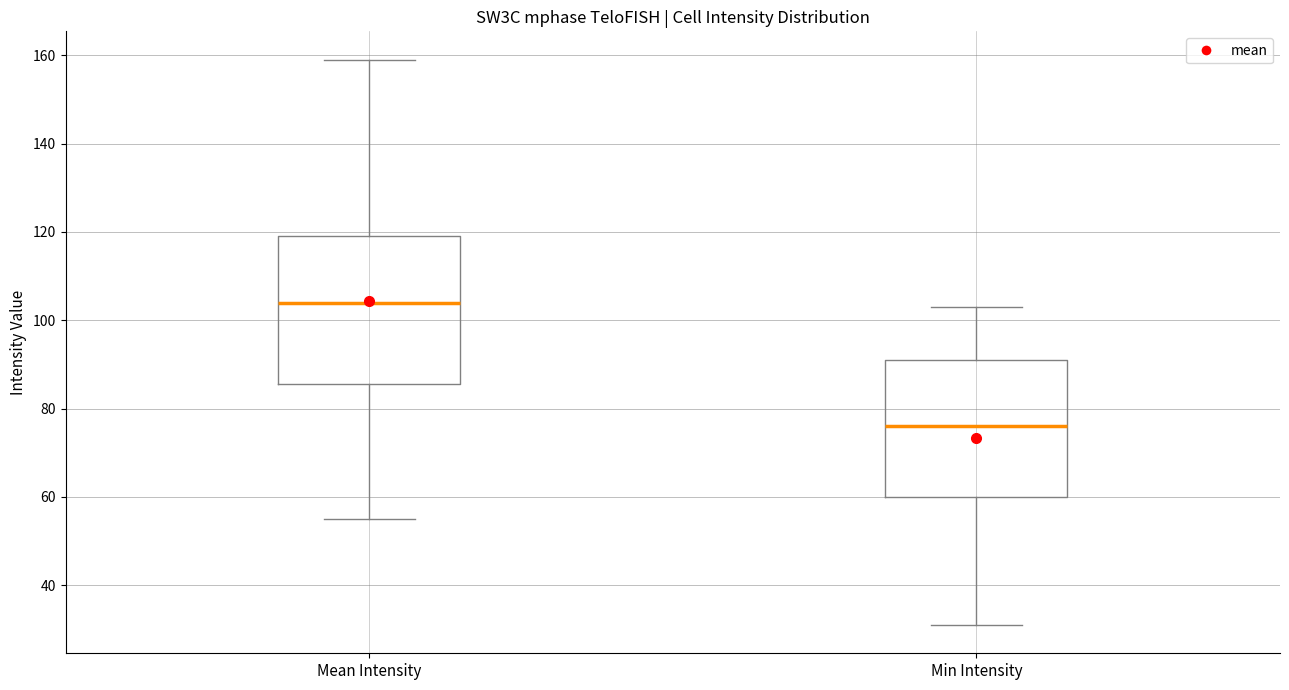

Which box is the tallest, from its lower edge to its upper edge?

Mean Intensity